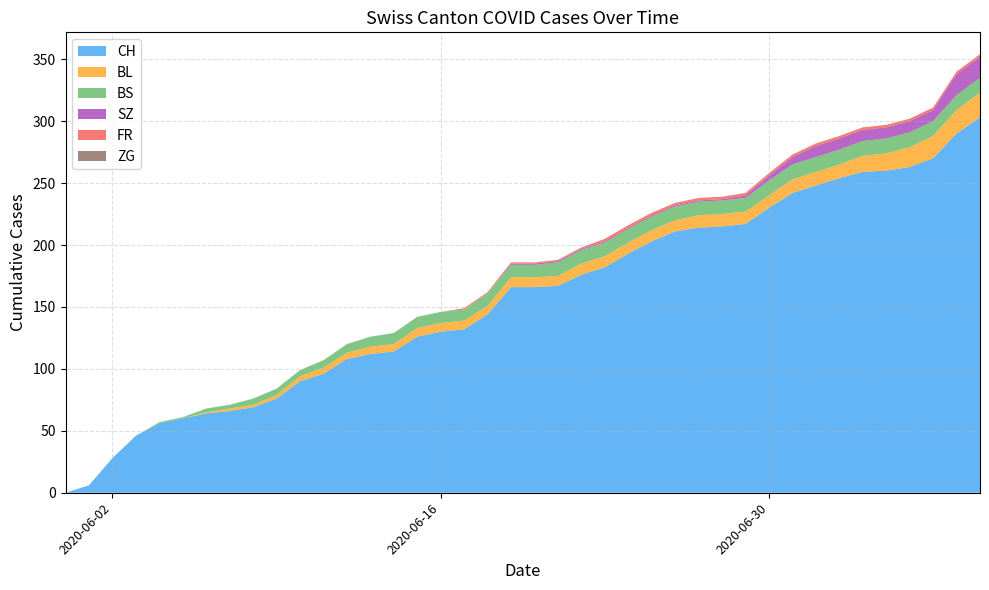

What is the maximum value for CH?

303